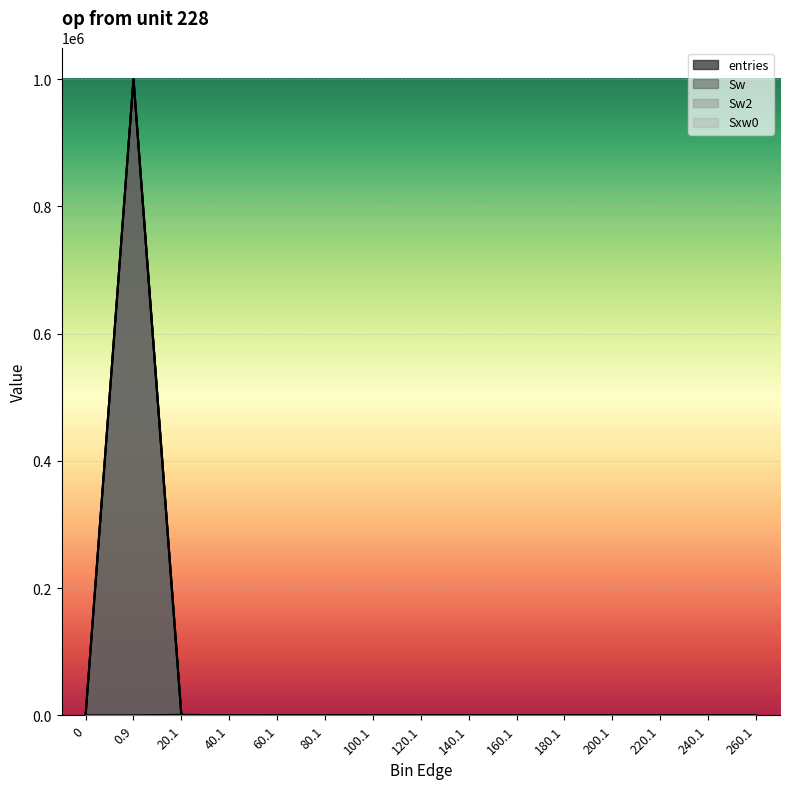

Rank the categories by entries value from highest to lowest.

0.9, 20.1, 40.1, 0, 60.1, 80.1, 100.1, 120.1, 140.1, 160.1, 180.1, 200.1, 220.1, 240.1, 260.1